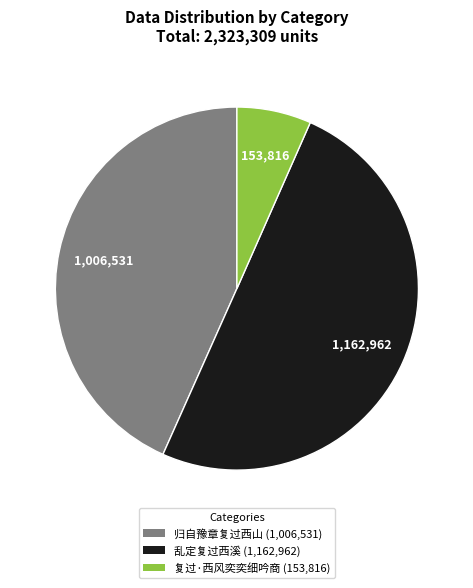

Is the sum of 归自豫章复过西山 (1,006,531) and 乱定复过西溪 (1,162,962) greater than half?

Yes